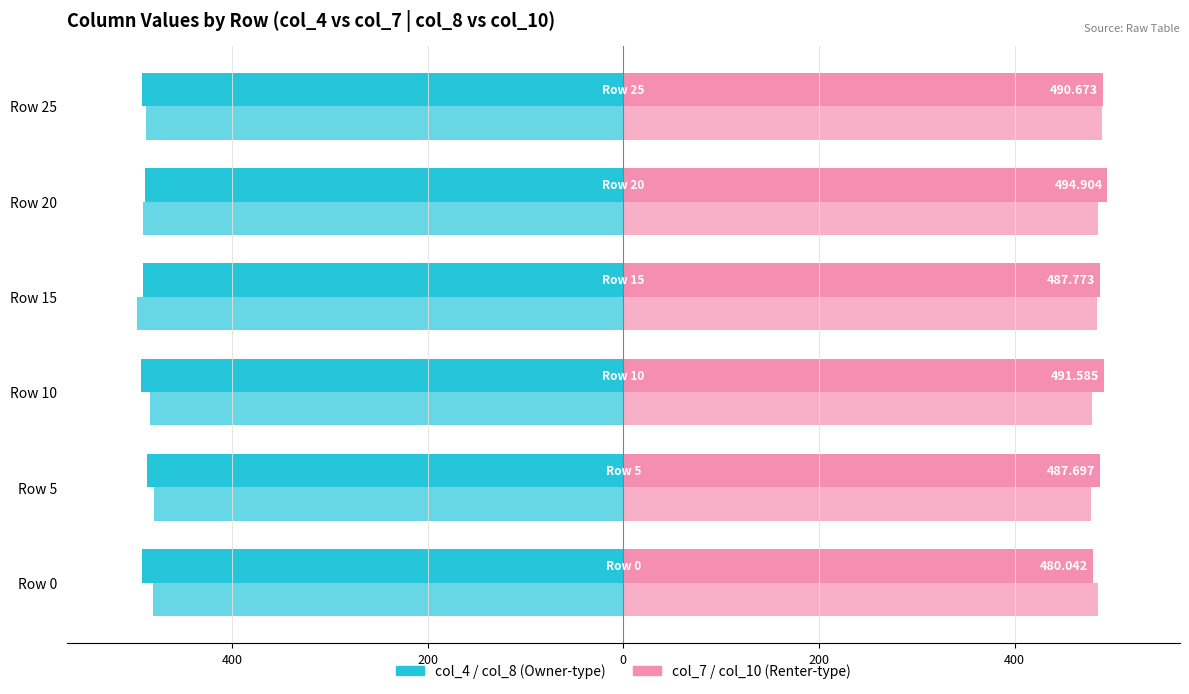

What is the value of the col_8 (left) bar at the 6th from the left?

-479.6